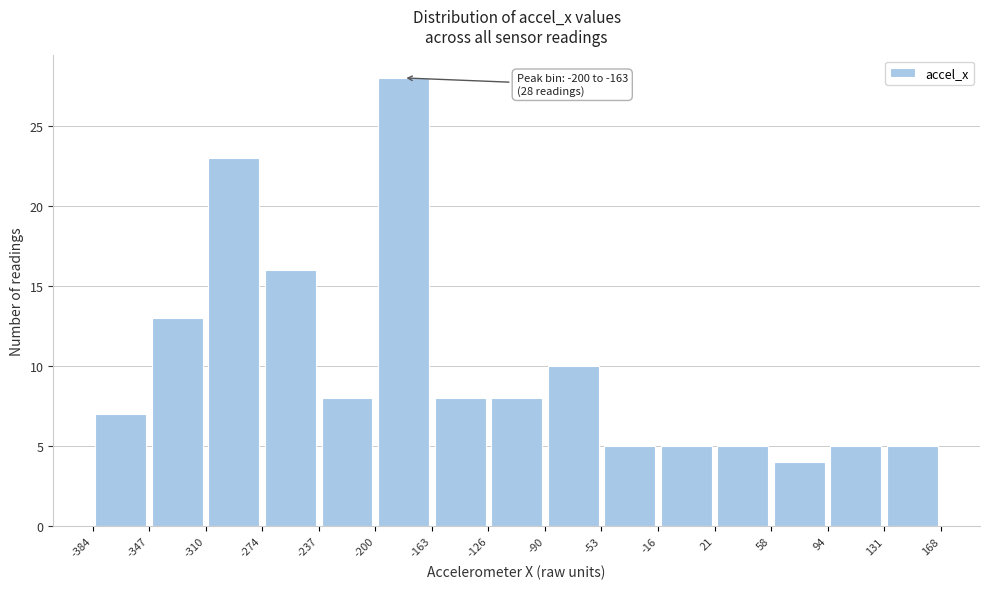

Over which range of the x-axis is the bar tallest?

-200 to -163